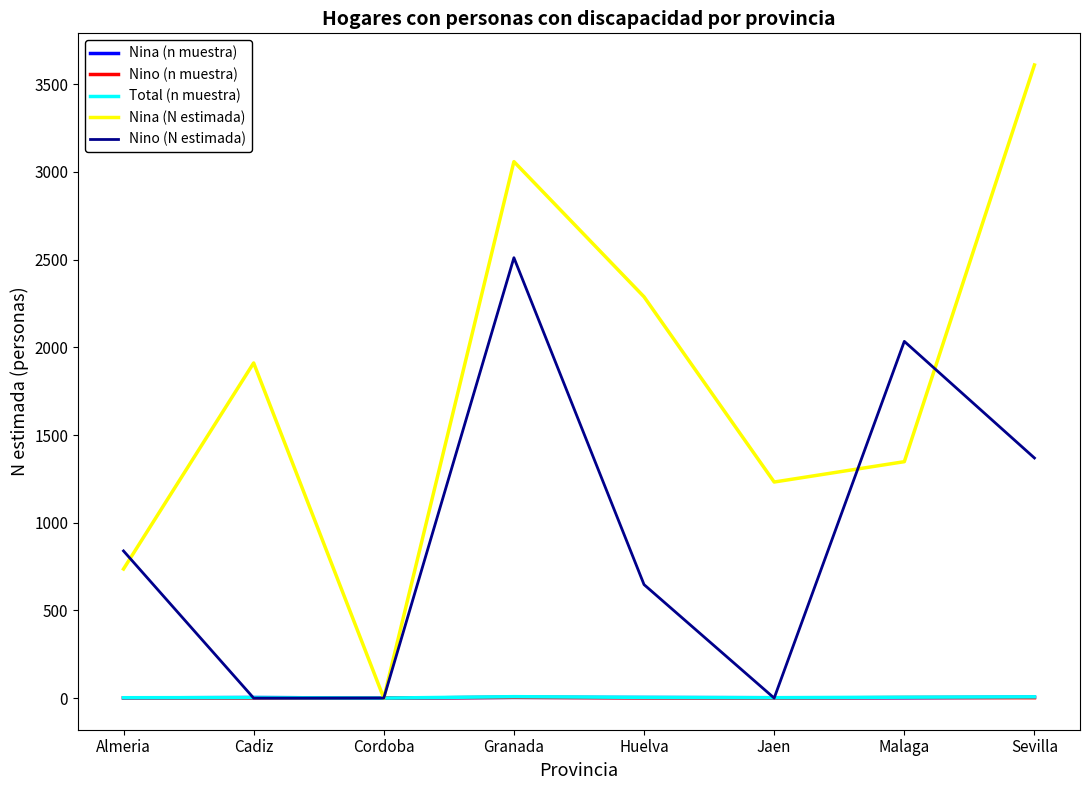

At which category does the chart reach its peak across all series?

Sevilla